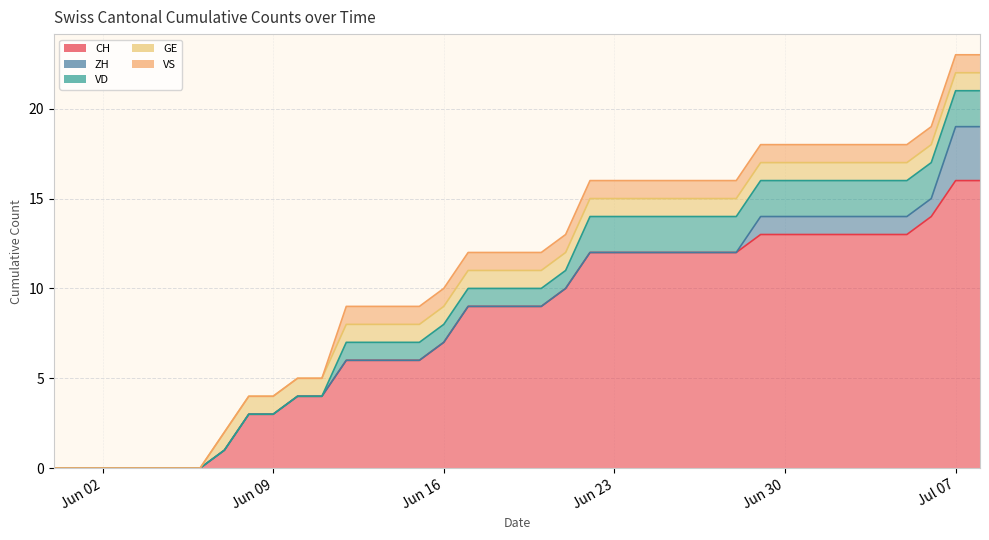

True or false: GE has more than 2 points higher than both neighbors.

False